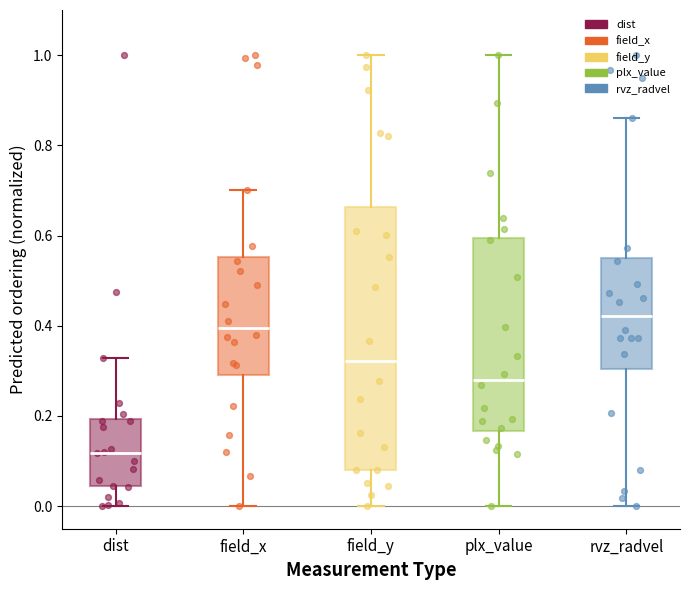

Which box's median line is the highest?

rvz_radvel